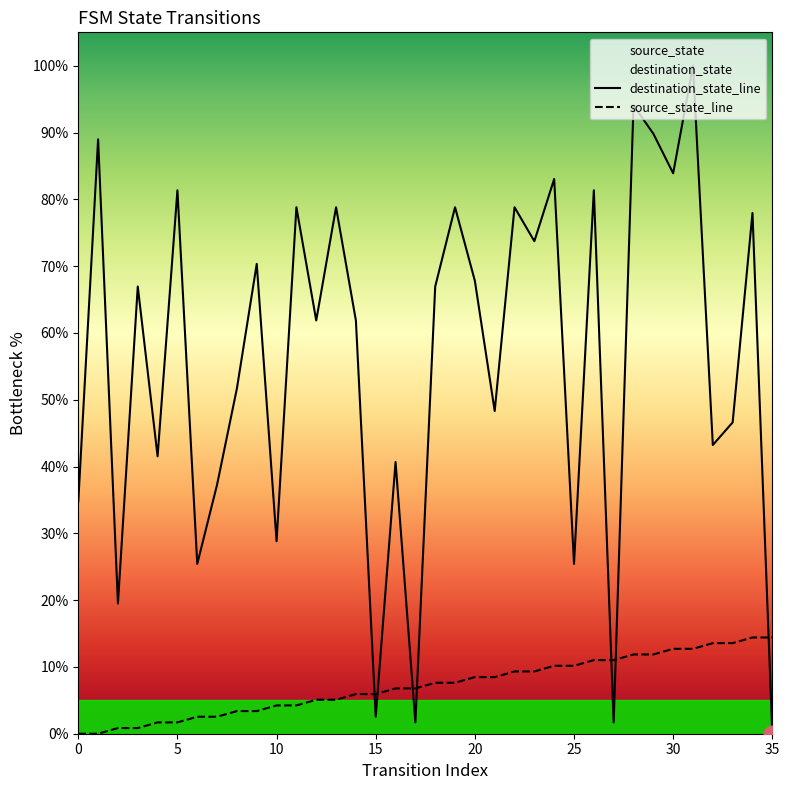

True or false: source_state and destination_state cross at least once.

True